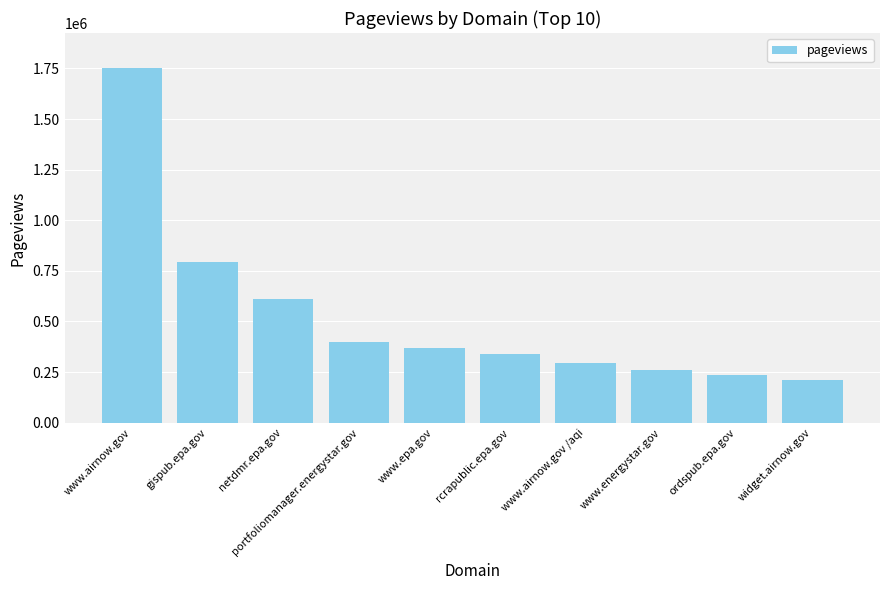

At which label does the data first exceed 371186?

www.airnow.gov